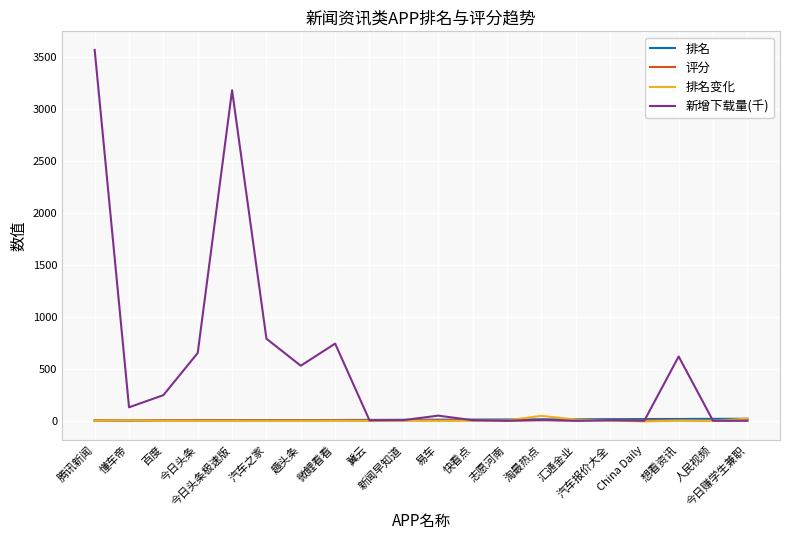

What is the smallest value displayed?

-6.0